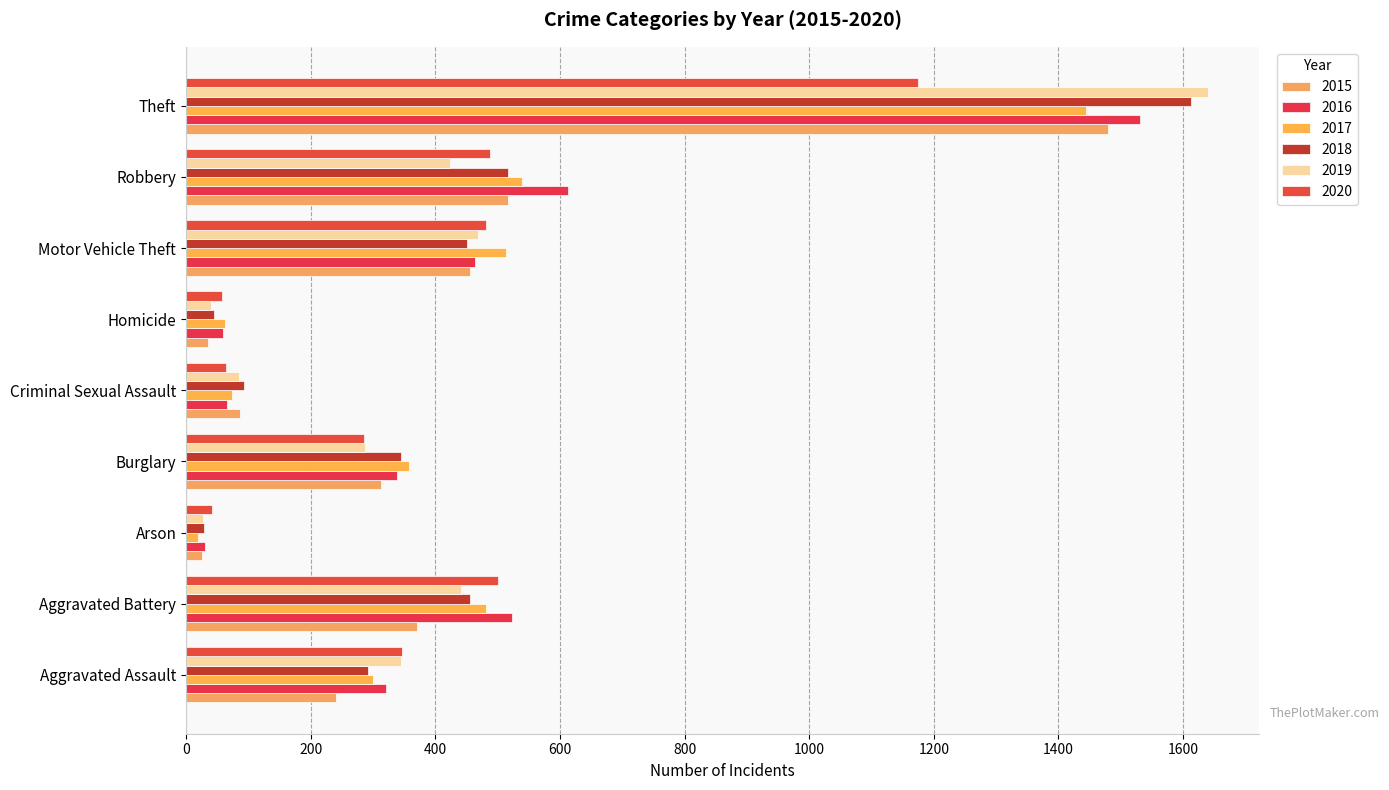

Which category has the highest value in the 2015 series?

Theft